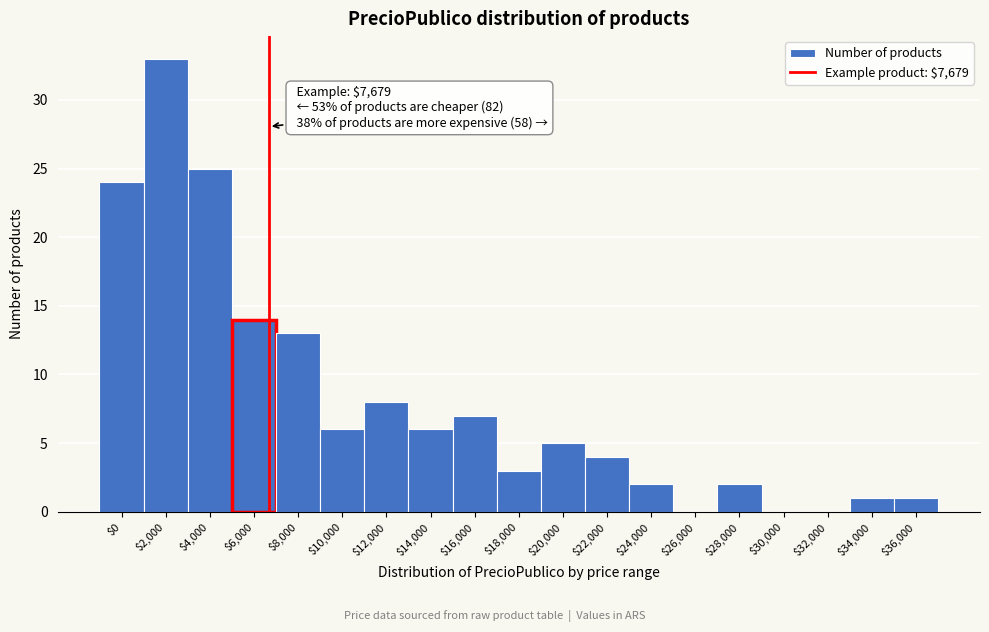

At which label is the value closest to 16?

$6,000